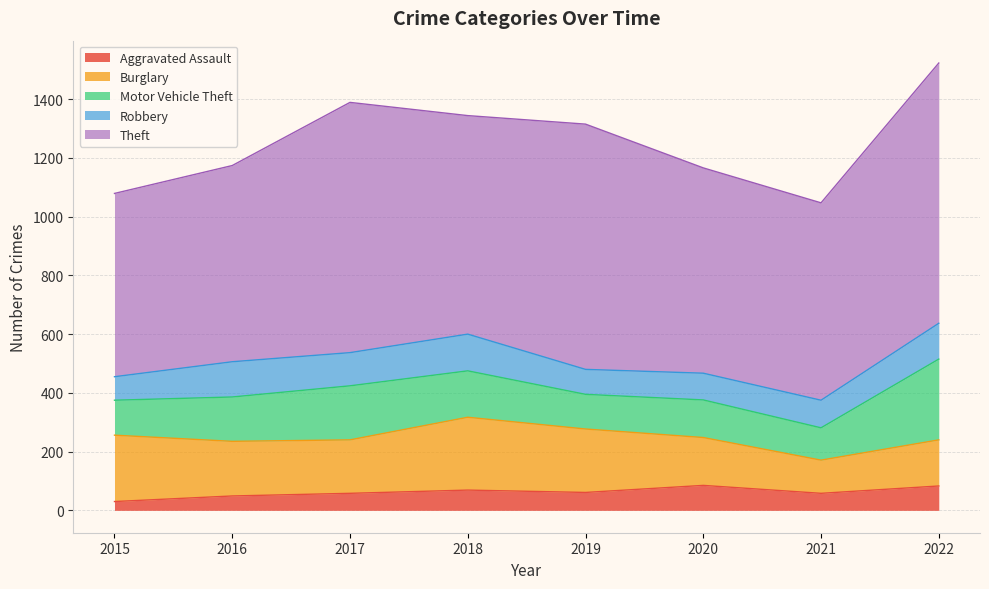

How many data points in Burglary are above 186?

3